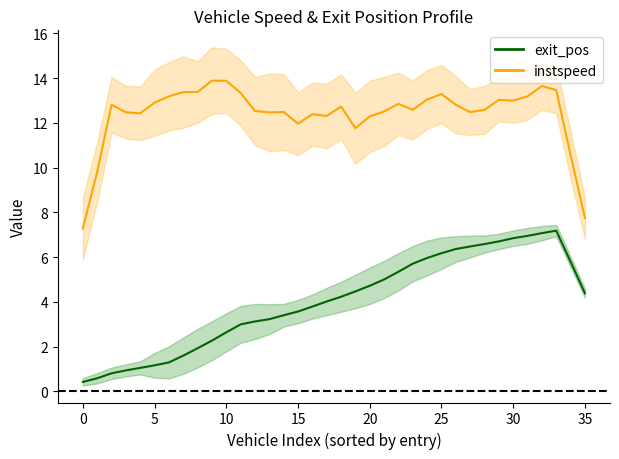

Reading right to left, extract all data points from this chart.

exit_pos: 4.4	5.8	7.2	7.1	6.9	6.8	6.7	6.6	6.5	6.4	6.2	6.0	5.7	5.3	5.0	4.7	4.5	4.2	4.0	3.8	3.6	3.4	3.2	3.1	3.0	2.6	2.3	1.9	1.6	1.3	1.2	1.0	0.9	0.8	0.6	0.4
instspeed: 7.8	10.6	13.5	13.7	13.2	13.0	13.0	12.6	12.5	12.8	13.3	13.1	12.6	12.9	12.5	12.3	11.8	12.7	12.3	12.4	12.0	12.5	12.5	12.5	13.3	13.9	13.9	13.4	13.4	13.2	12.9	12.4	12.5	12.8	9.8	7.3